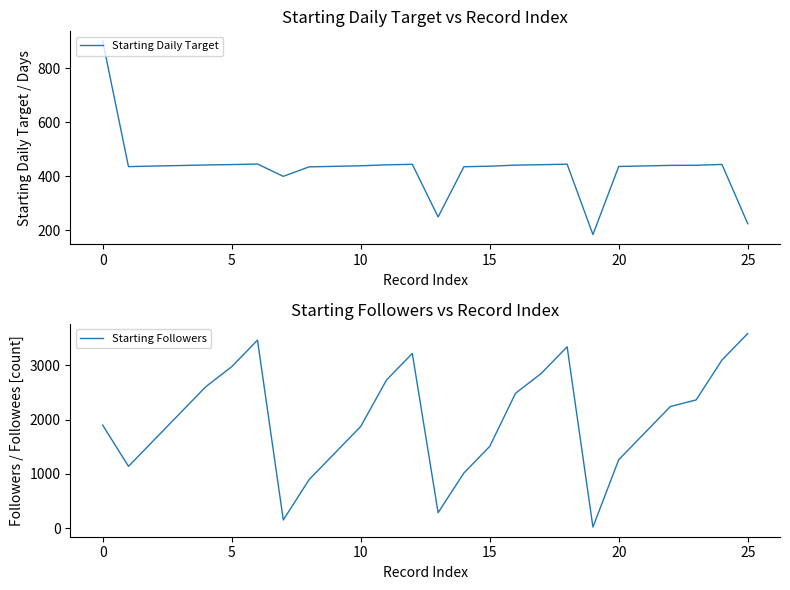

At which label does Starting Followers reach its minimum?

19